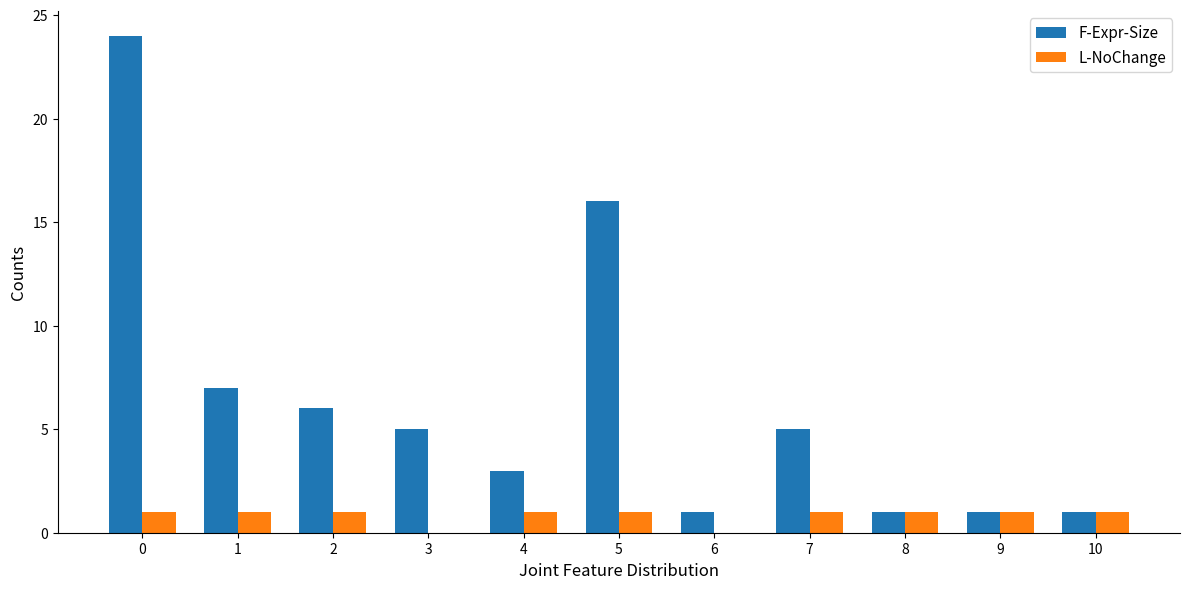

Between 0 and 3, which series saw the biggest shift?

F-Expr-Size